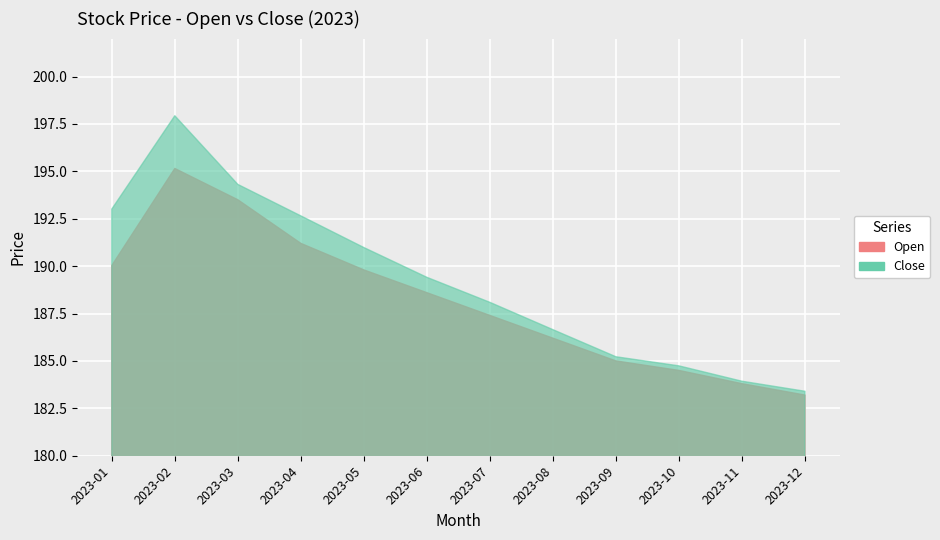

What is the total value across all series at 2023-06?

378.0